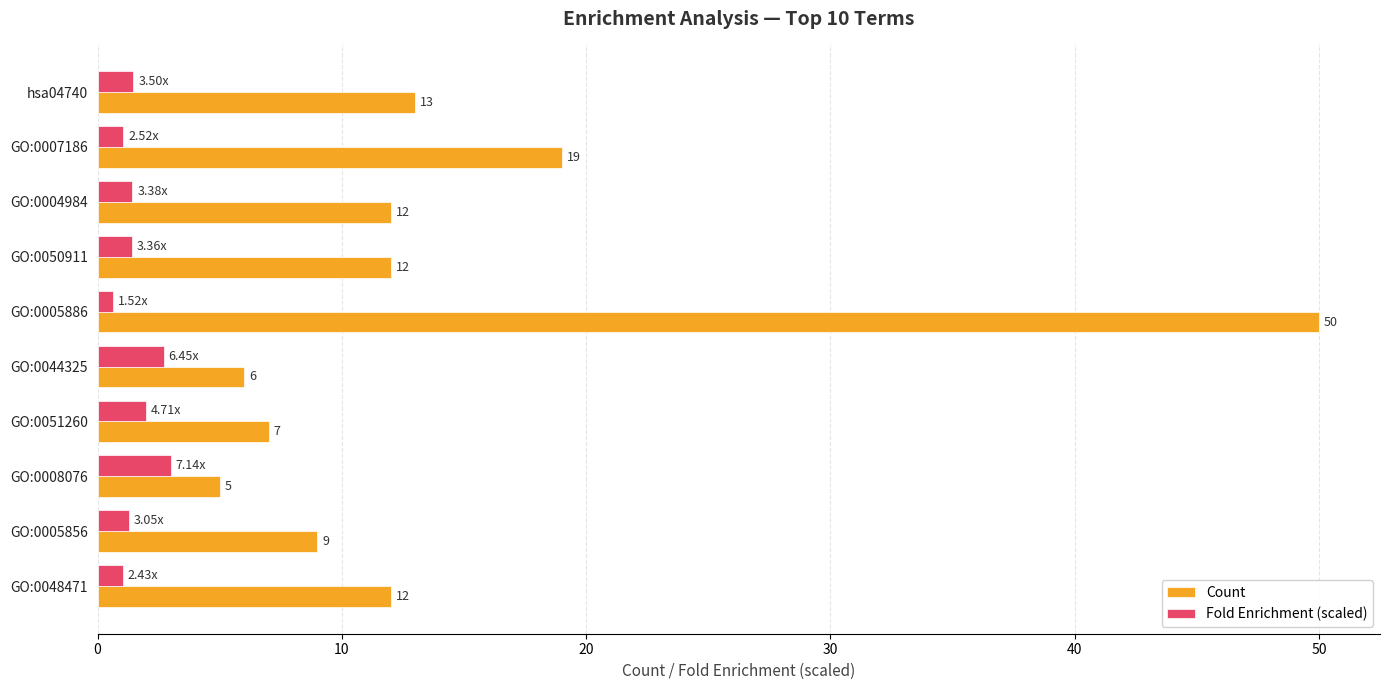

What is the difference between the maximum and minimum values in the Count series?

45.0